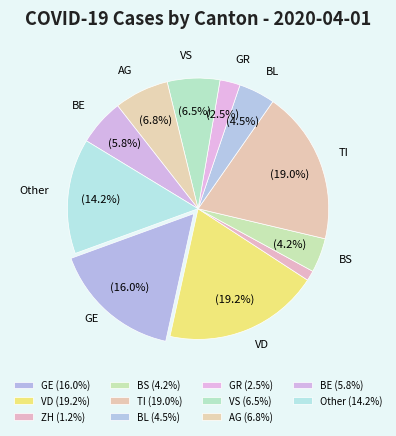

How many segments does this pie chart have?

11